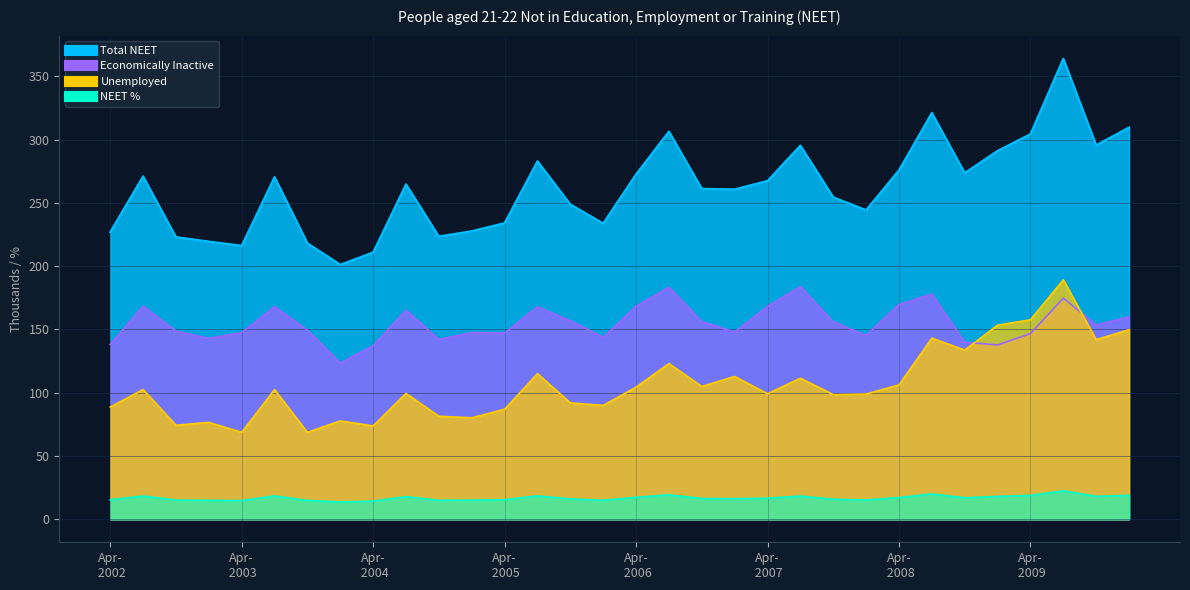

Is the value of Unemployed at Apr-Jun 2006 greater than the value of Economically Inactive at Jul-Sep 2006?

No